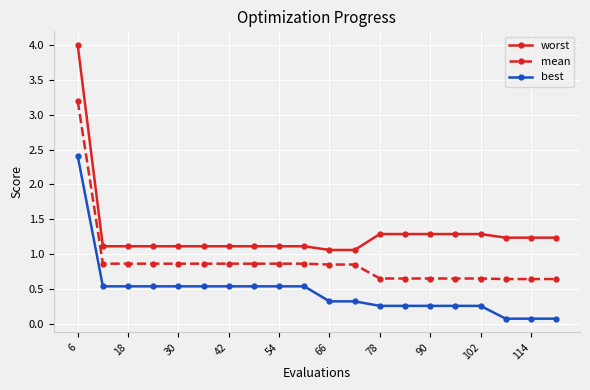

True or false: worst and mean intersect in this chart.

False